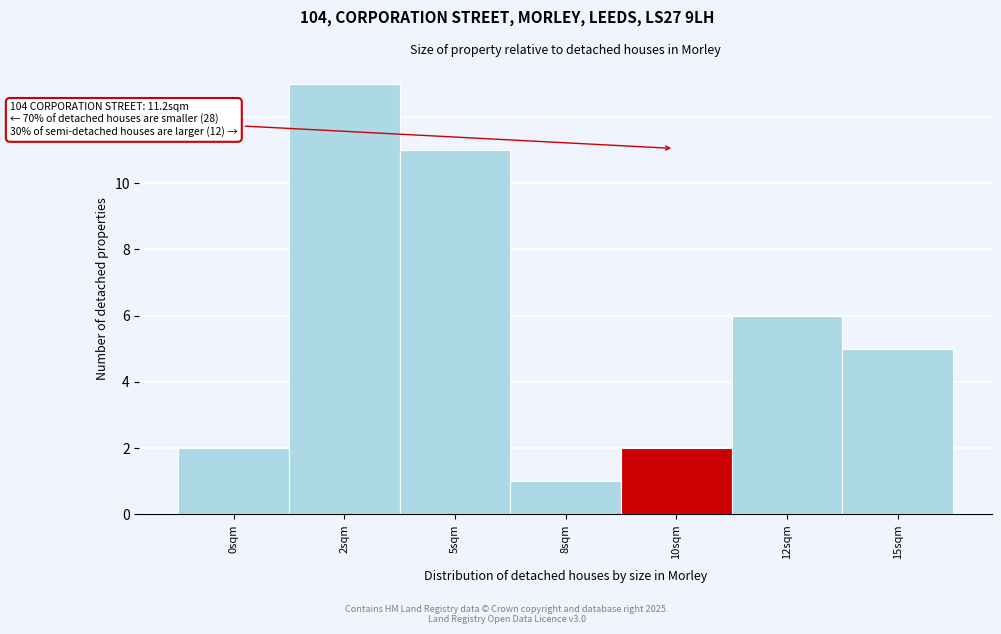

Reading right to left, transcribe all the data shown in this chart.

15sqm=5	12sqm=6	10sqm=2	8sqm=1	5sqm=11	2sqm=13	0sqm=2